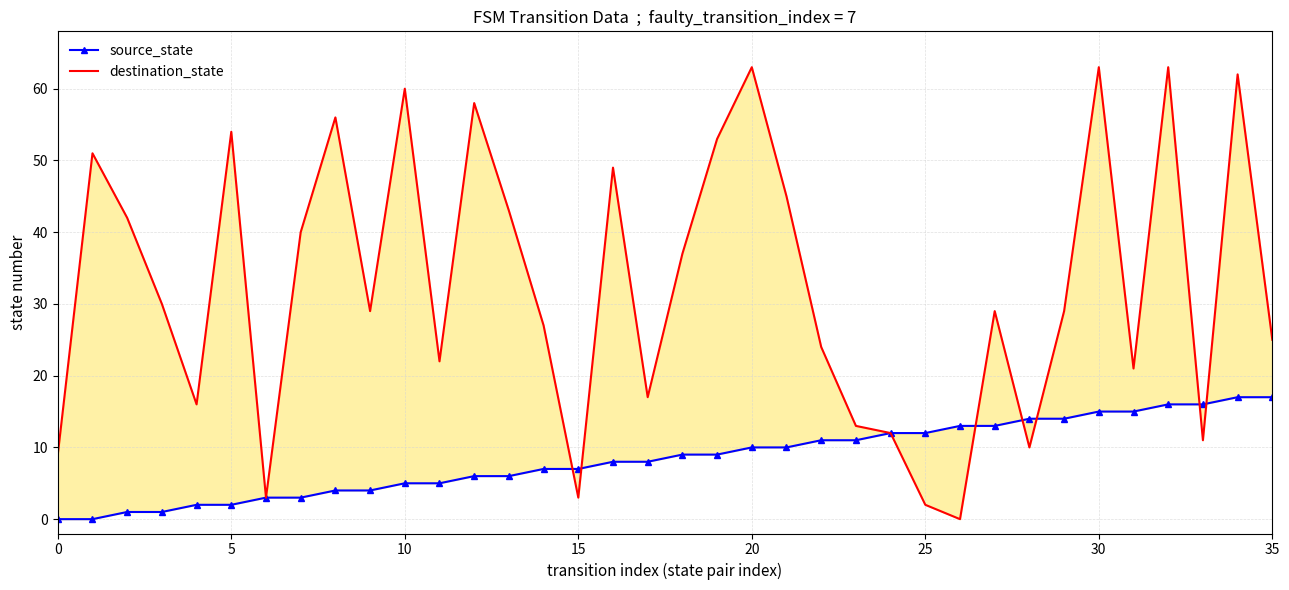

What is the sum of all source_state values?

306